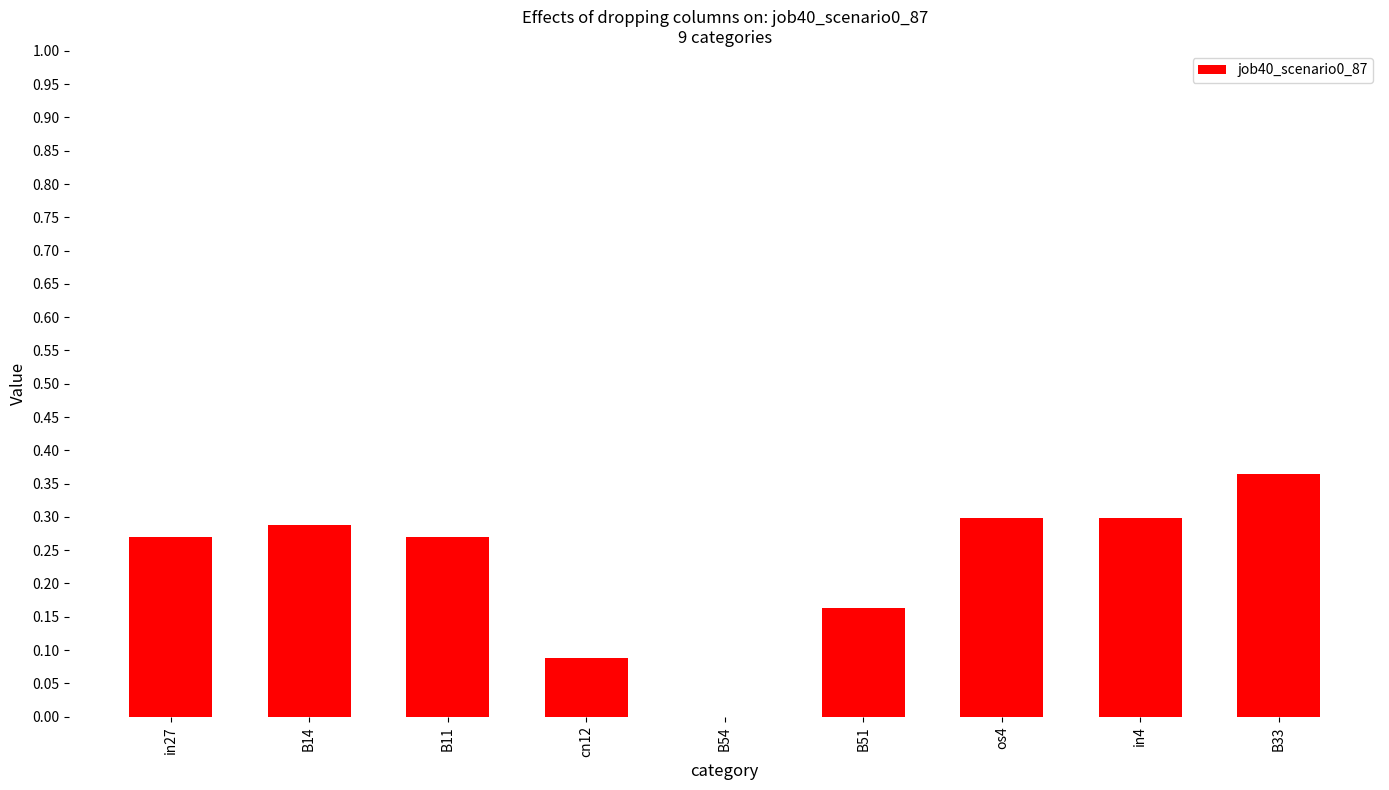

At which category does the chart reach its peak across all series?

B33